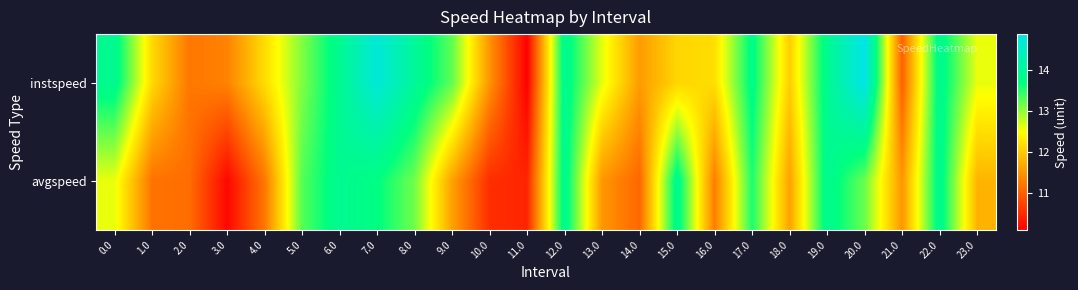

Reading left to right, list all the values displayed in this chart.

instspeed: 0.0=13.9	1.0=12.1	2.0=11.2	3.0=11.3	4.0=12.2	5.0=13.1	6.0=13.9	7.0=14.7	8.0=14.0	9.0=13.2	10.0=11.5	11.0=10.1	12.0=13.9	13.0=12.6	14.0=11.6	15.0=12.1	16.0=12.2	17.0=13.8	18.0=12.0	19.0=13.9	20.0=14.9	21.0=11.0	22.0=13.9	23.0=12.6
avgspeed: 0.0=12.6	1.0=11.2	2.0=11.1	3.0=10.2	4.0=11.2	5.0=13.3	6.0=13.9	7.0=13.7	8.0=13.2	9.0=11.6	10.0=10.5	11.0=10.4	12.0=13.9	13.0=11.5	14.0=11.1	15.0=13.9	16.0=11.3	17.0=13.6	18.0=11.6	19.0=13.9	20.0=13.2	21.0=11.5	22.0=13.9	23.0=11.8